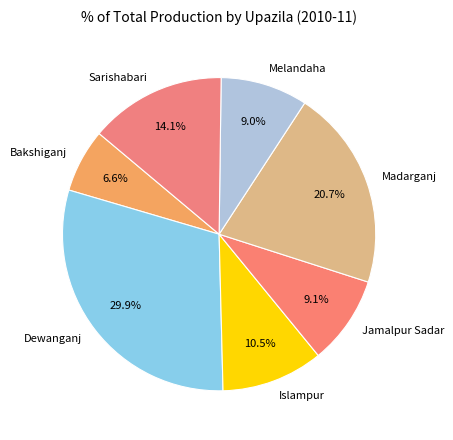

What percentage is NOT represented by Melandaha?

91.0%